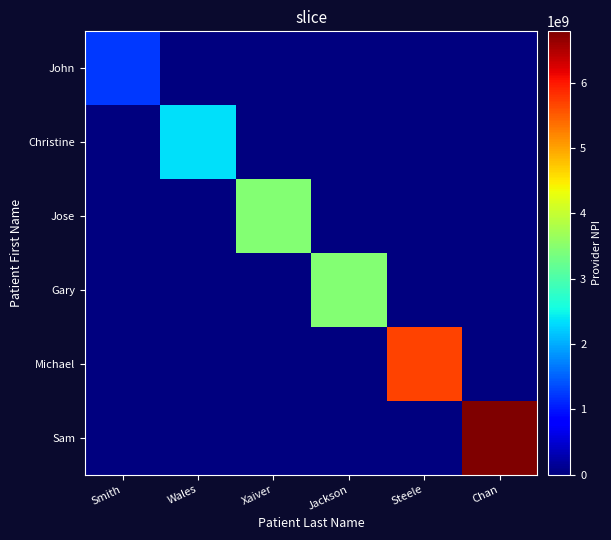

Which category has the highest value across all series?

Chan